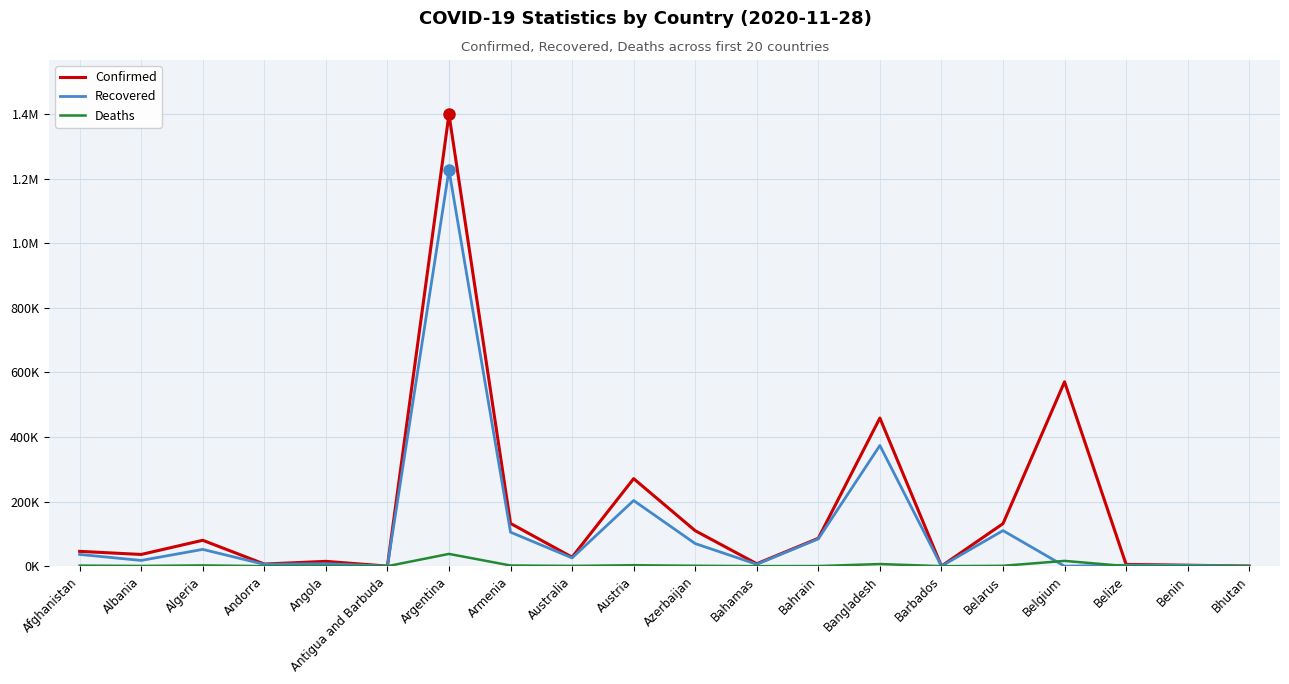

Is this an area chart (filled region under the line)?

No